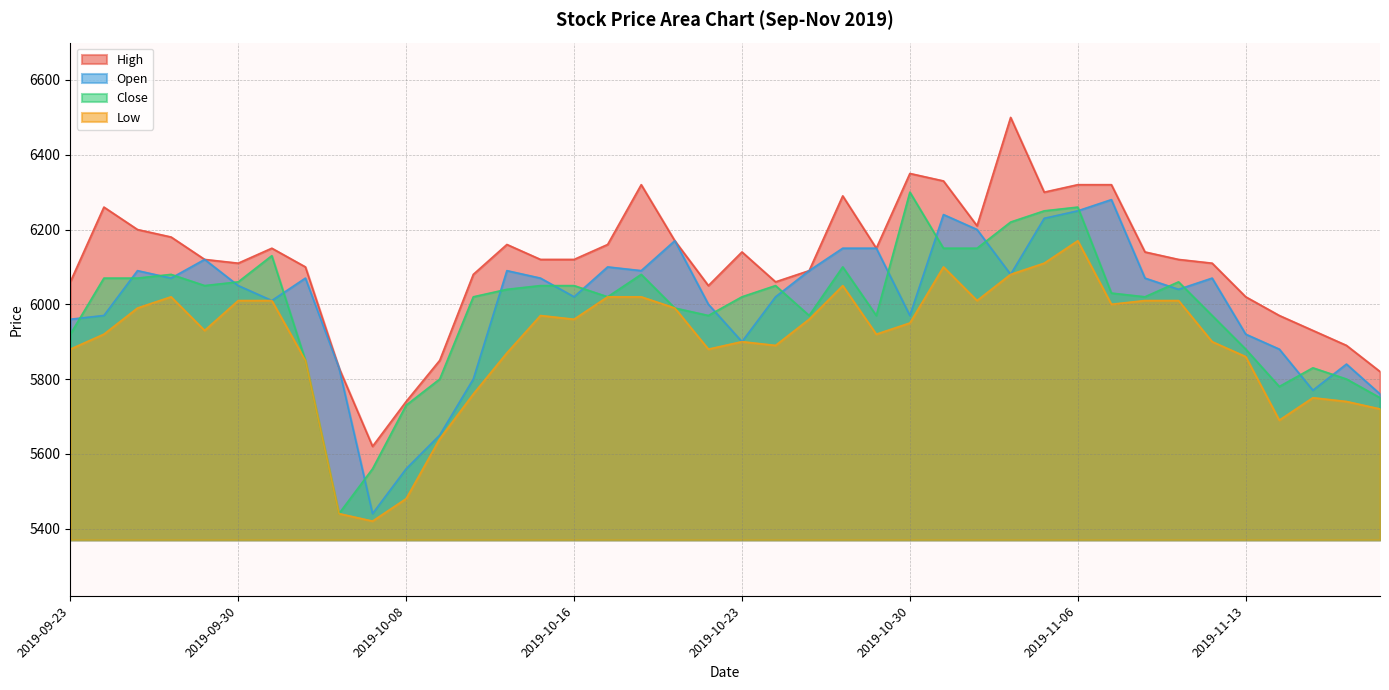

Reading left to right, list all the values displayed in this chart.

High: 2019-09-23=6060	2019-09-24=6260	2019-09-25=6200	2019-09-26=6180	2019-09-27=6120	2019-09-30=6110	2019-10-01=6150	2019-10-02=6100	2019-10-04=5830	2019-10-07=5620	2019-10-08=5740	2019-10-10=5850	2019-10-11=6080	2019-10-14=6160	2019-10-15=6120	2019-10-16=6120	2019-10-17=6160	2019-10-18=6320	2019-10-21=6170	2019-10-22=6050	2019-10-23=6140	2019-10-24=6060	2019-10-25=6090	2019-10-28=6290	2019-10-29=6150	2019-10-30=6350	2019-10-31=6330	2019-11-01=6210	2019-11-04=6500	2019-11-05=6300	2019-11-06=6320	2019-11-07=6320	2019-11-08=6140	2019-11-11=6120	2019-11-12=6110	2019-11-13=6020	2019-11-14=5970	2019-11-15=5930	2019-11-18=5890	2019-11-19=5820
Open: 2019-09-23=5960	2019-09-24=5970	2019-09-25=6090	2019-09-26=6070	2019-09-27=6120	2019-09-30=6050	2019-10-01=6010	2019-10-02=6070	2019-10-04=5830	2019-10-07=5440	2019-10-08=5560	2019-10-10=5650	2019-10-11=5800	2019-10-14=6090	2019-10-15=6070	2019-10-16=6020	2019-10-17=6100	2019-10-18=6090	2019-10-21=6170	2019-10-22=6000	2019-10-23=5900	2019-10-24=6020	2019-10-25=6090	2019-10-28=6150	2019-10-29=6150	2019-10-30=5970	2019-10-31=6240	2019-11-01=6200	2019-11-04=6080	2019-11-05=6230	2019-11-06=6250	2019-11-07=6280	2019-11-08=6070	2019-11-11=6040	2019-11-12=6070	2019-11-13=5920	2019-11-14=5880	2019-11-15=5770	2019-11-18=5840	2019-11-19=5760
Close: 2019-09-23=5920	2019-09-24=6070	2019-09-25=6070	2019-09-26=6080	2019-09-27=6050	2019-09-30=6060	2019-10-01=6130	2019-10-02=5850	2019-10-04=5440	2019-10-07=5560	2019-10-08=5730	2019-10-10=5800	2019-10-11=6020	2019-10-14=6040	2019-10-15=6050	2019-10-16=6050	2019-10-17=6020	2019-10-18=6080	2019-10-21=5990	2019-10-22=5970	2019-10-23=6020	2019-10-24=6050	2019-10-25=5970	2019-10-28=6100	2019-10-29=5970	2019-10-30=6300	2019-10-31=6150	2019-11-01=6150	2019-11-04=6220	2019-11-05=6250	2019-11-06=6260	2019-11-07=6030	2019-11-08=6020	2019-11-11=6060	2019-11-12=5970	2019-11-13=5880	2019-11-14=5780	2019-11-15=5830	2019-11-18=5800	2019-11-19=5750
Low: 2019-09-23=5880	2019-09-24=5920	2019-09-25=5990	2019-09-26=6020	2019-09-27=5930	2019-09-30=6010	2019-10-01=6010	2019-10-02=5850	2019-10-04=5440	2019-10-07=5420	2019-10-08=5480	2019-10-10=5640	2019-10-11=5760	2019-10-14=5870	2019-10-15=5970	2019-10-16=5960	2019-10-17=6020	2019-10-18=6020	2019-10-21=5990	2019-10-22=5880	2019-10-23=5900	2019-10-24=5890	2019-10-25=5960	2019-10-28=6050	2019-10-29=5920	2019-10-30=5950	2019-10-31=6100	2019-11-01=6010	2019-11-04=6080	2019-11-05=6110	2019-11-06=6170	2019-11-07=6000	2019-11-08=6010	2019-11-11=6010	2019-11-12=5900	2019-11-13=5860	2019-11-14=5690	2019-11-15=5750	2019-11-18=5740	2019-11-19=5720